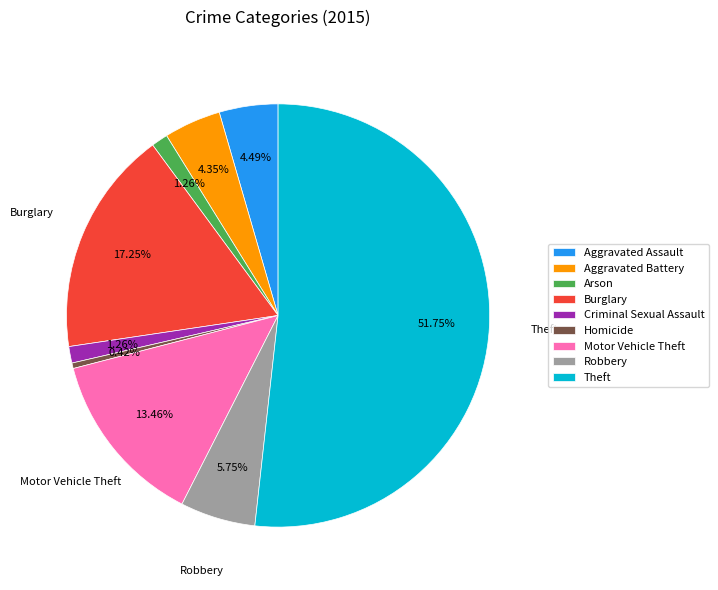

What is the largest slice in the pie chart?

Theft